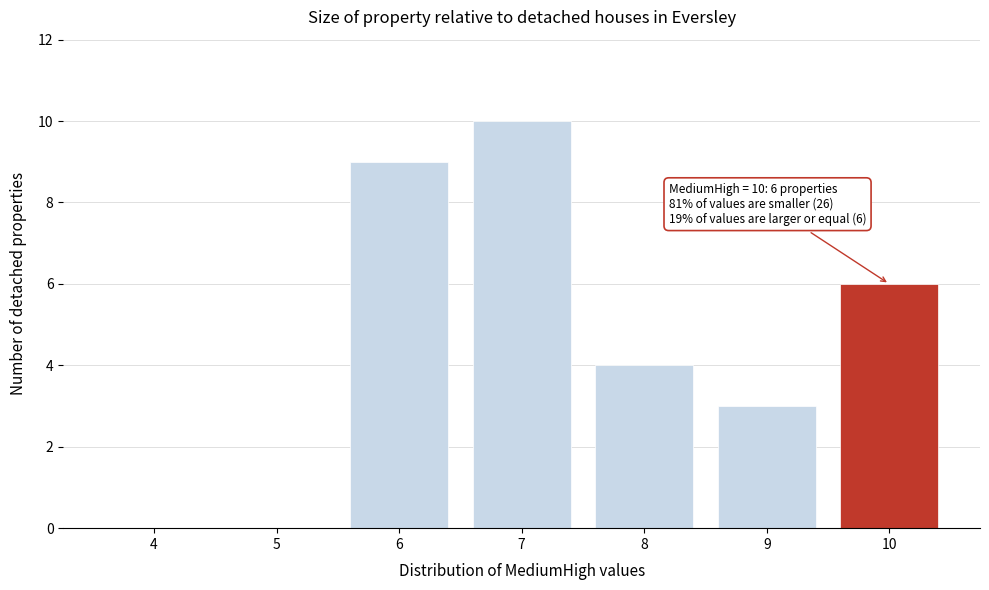

Which range on the x-axis has the tallest bar?

6.5 to 7.5